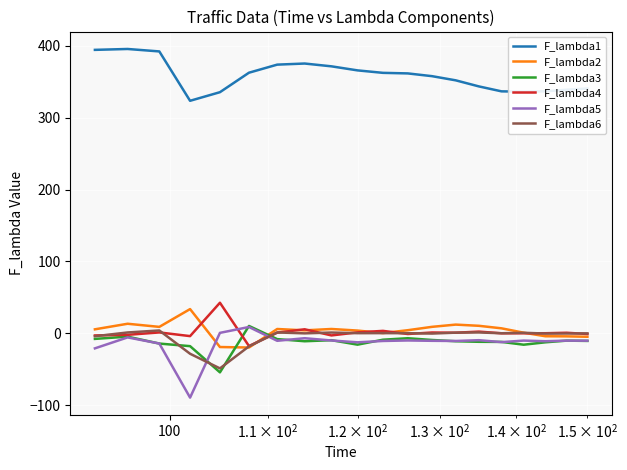

Which series ends up on top after the final intersection of F_lambda3 and F_lambda2?

F_lambda2